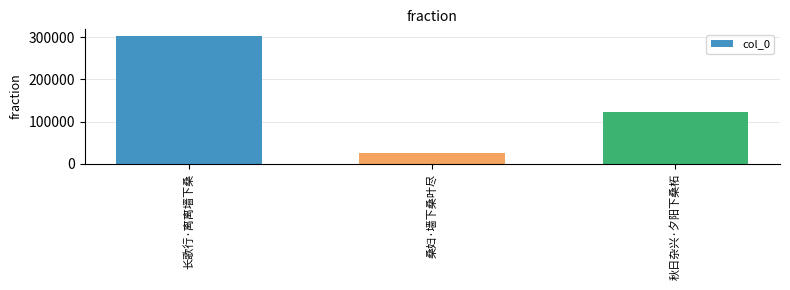

What position from the right is 长歌行·离离墙下桑?

3